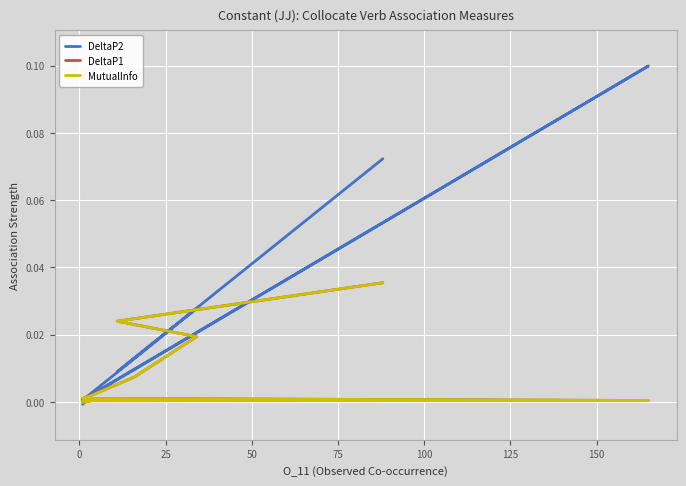

Which series has the largest total across all categories?

DeltaP2